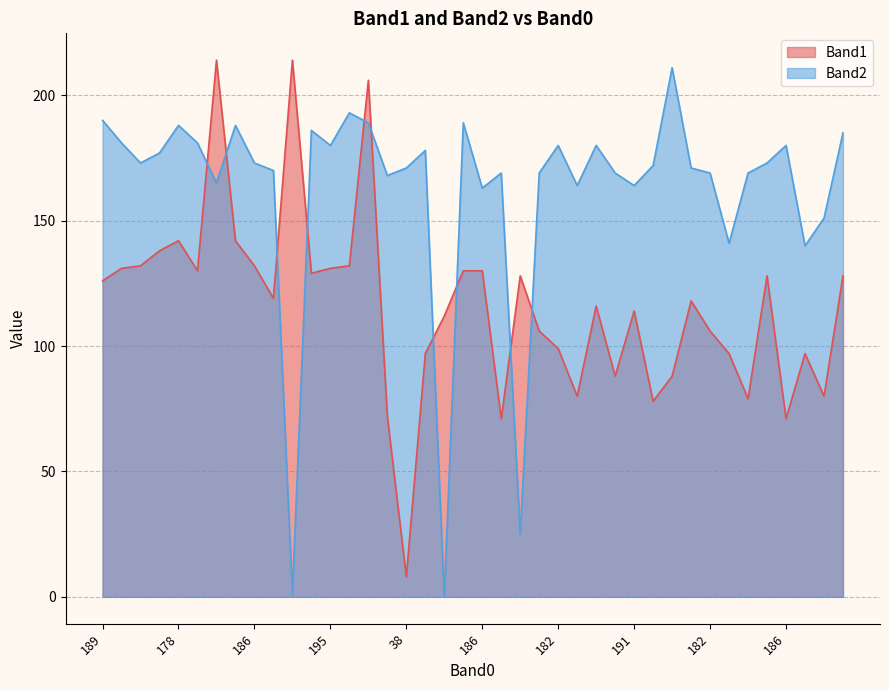

What is the maximum value shown in the chart?

214